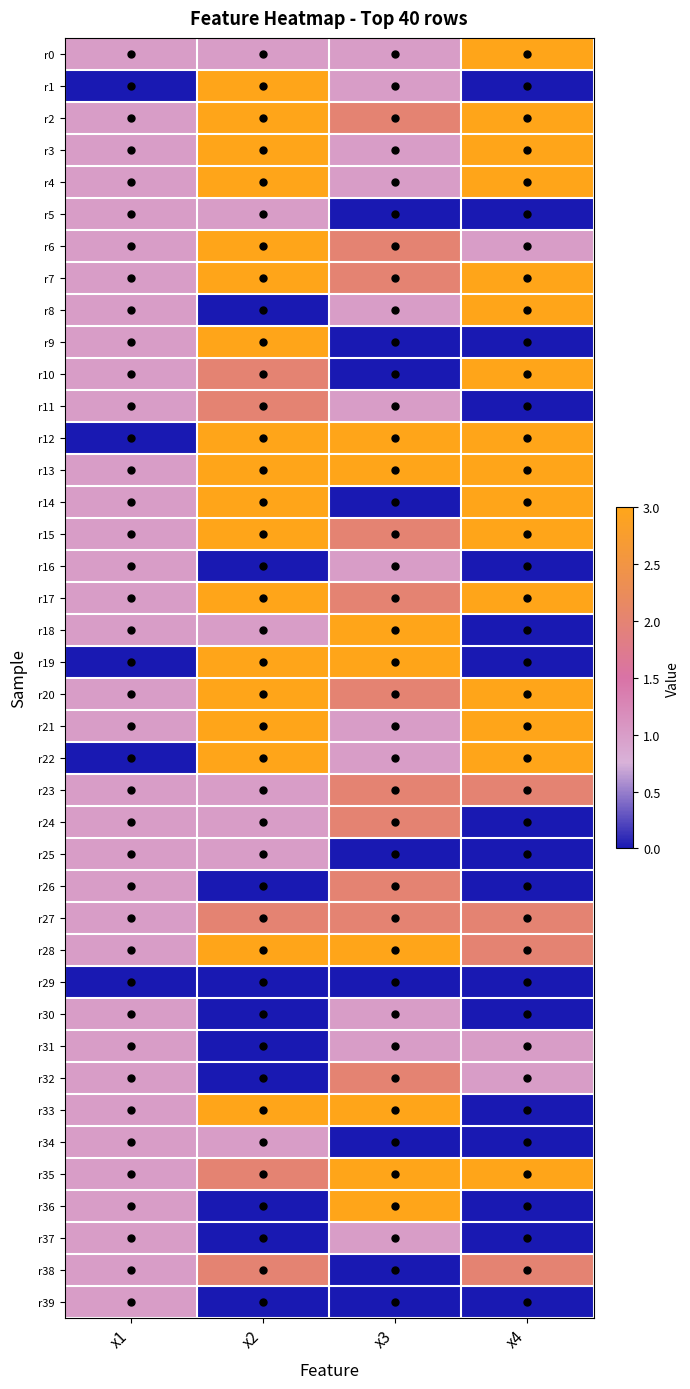

What is the difference between the highest and lowest values at x3?

3